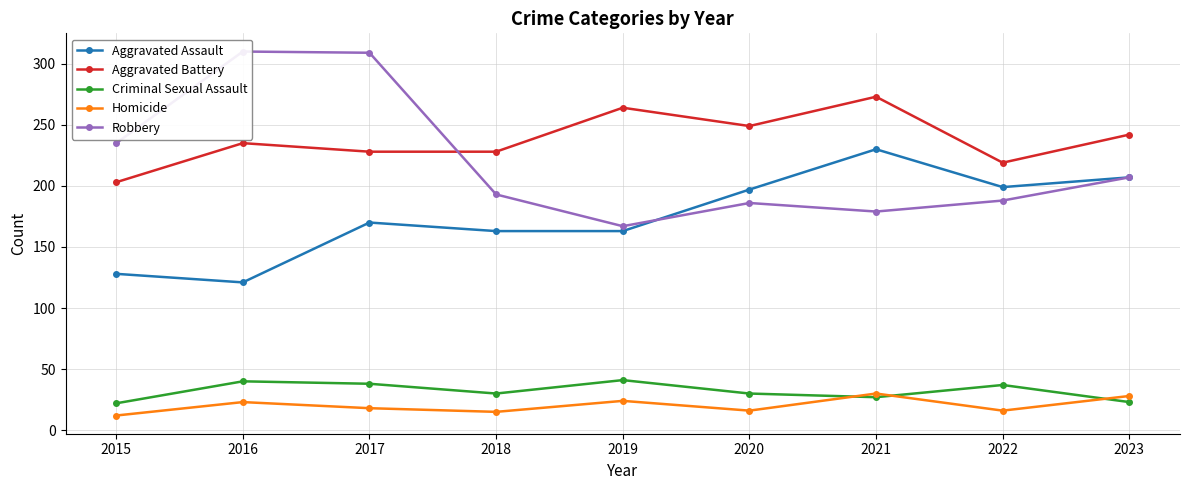

Is it true that Criminal Sexual Assault equals 38 at 2017?

True